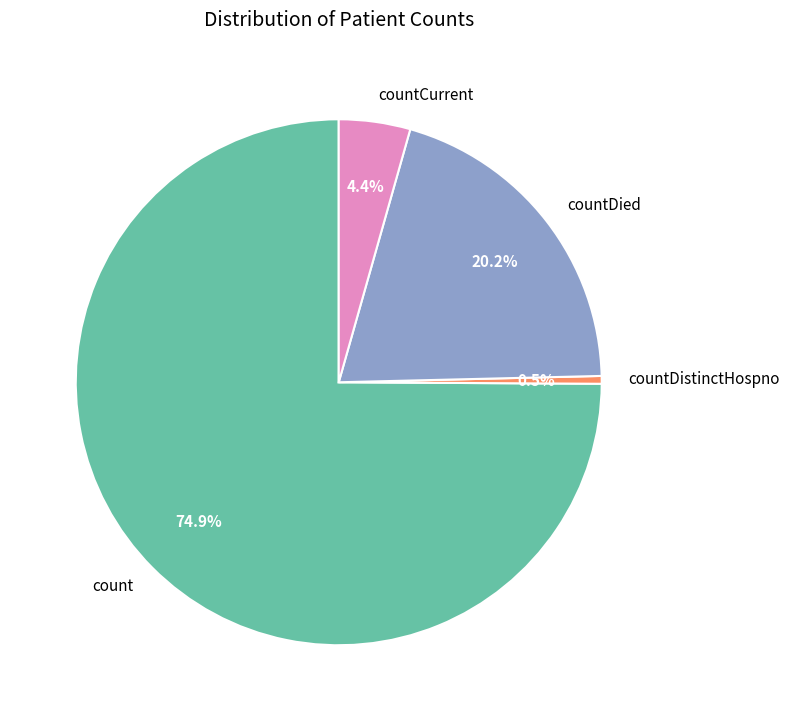

Count the number of slices in the pie.

4